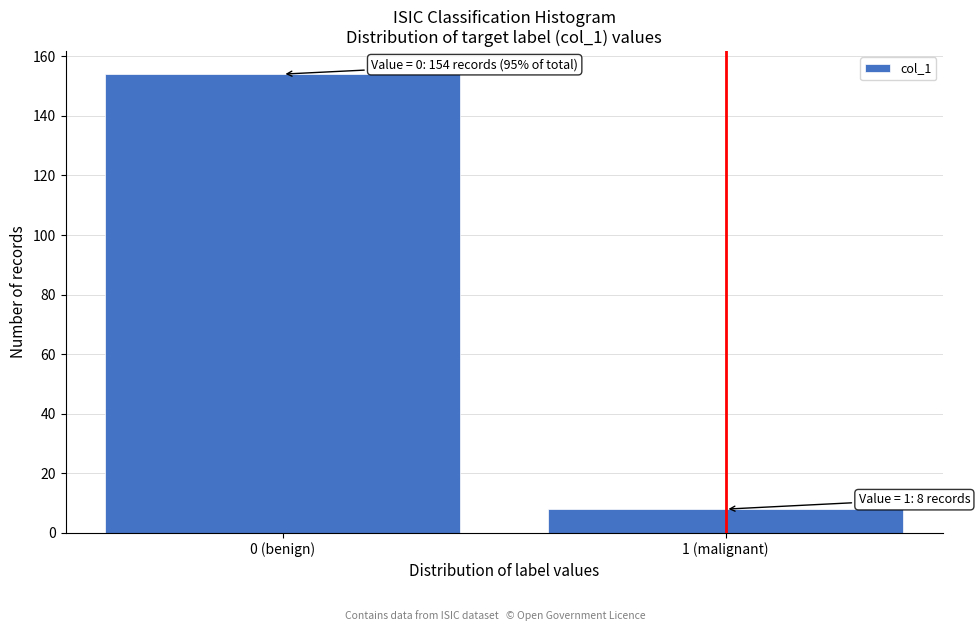

Reading left to right, list all the values displayed in this chart.

154	8